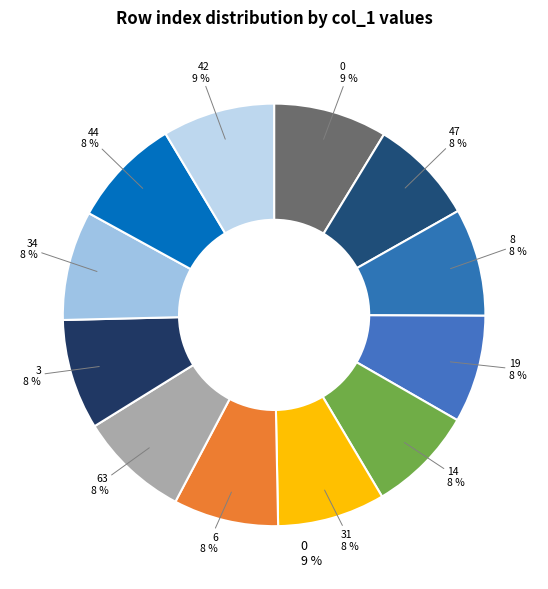

Is it true that 44 is 1% of the pie?

False